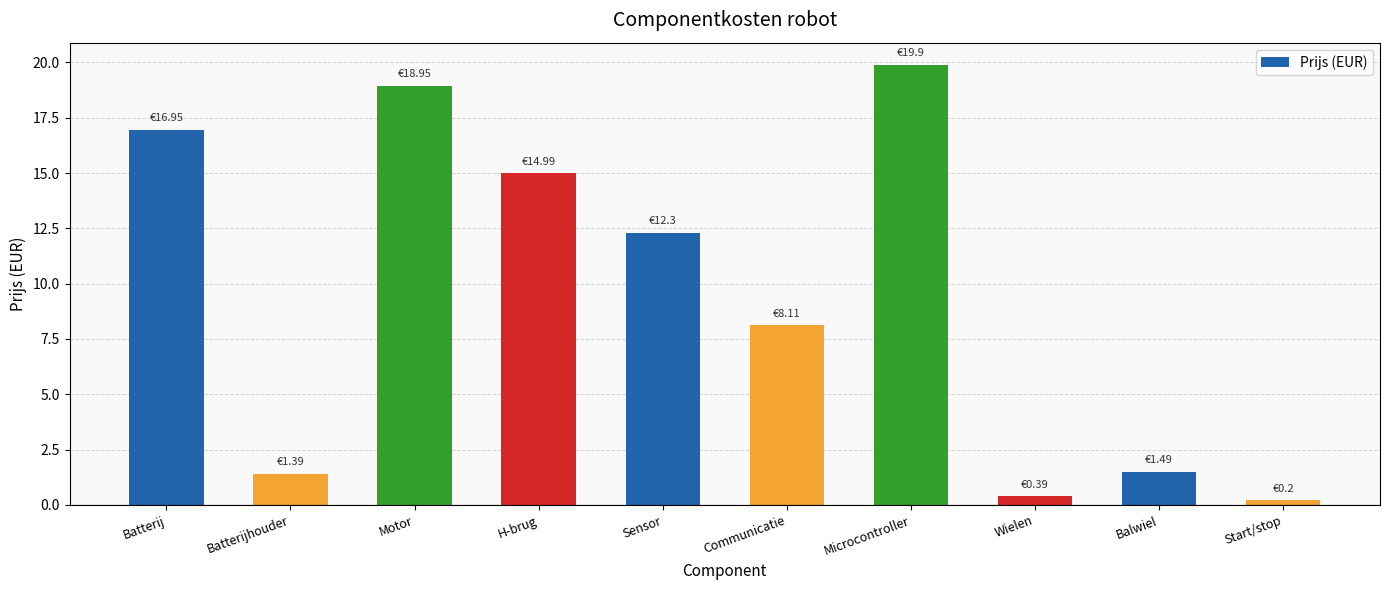

What position from the right is Wielen?

3